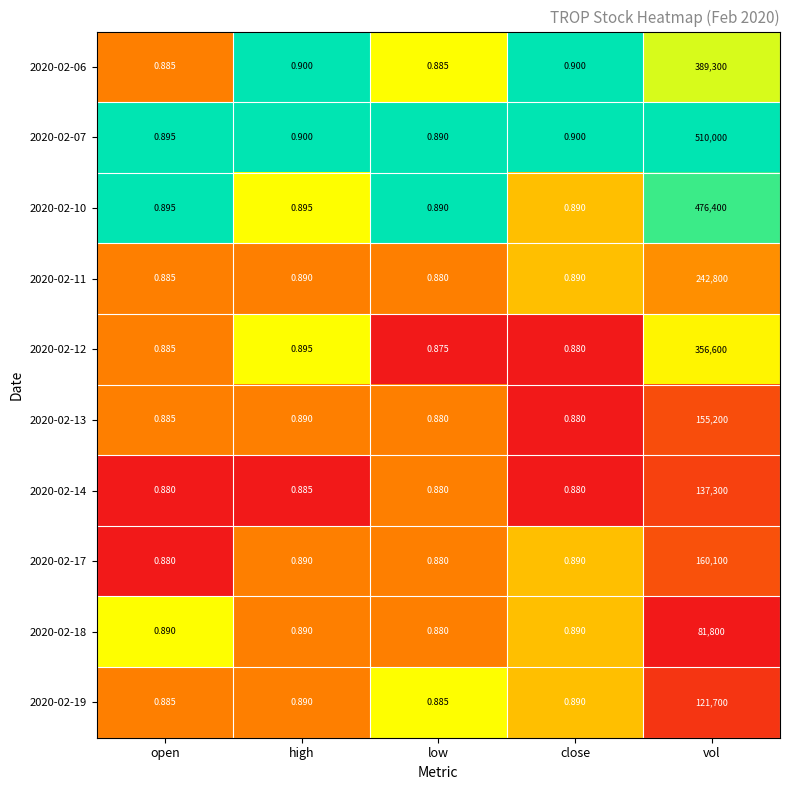

At which label does 2020-02-13 reach its peak?

vol